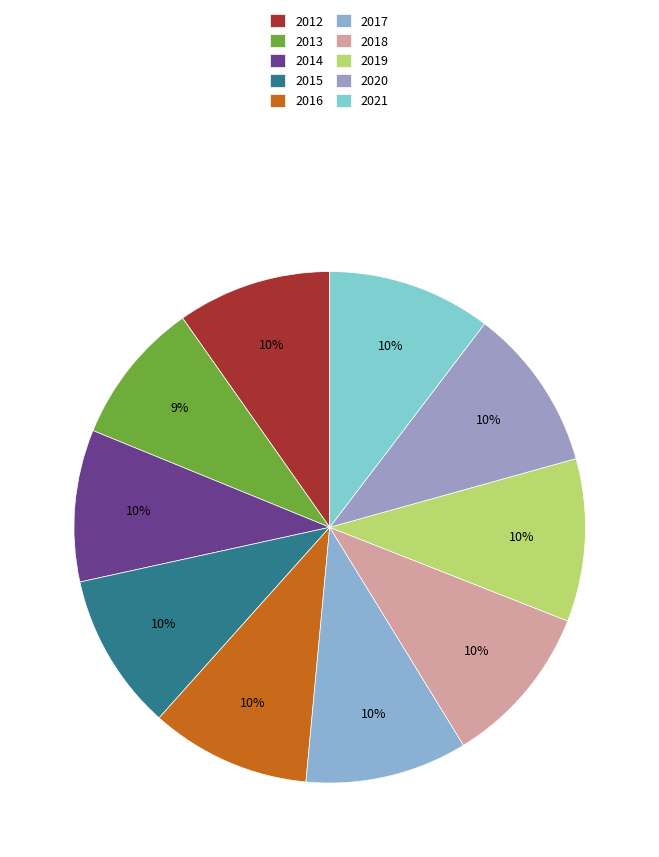

Count the number of slices in the pie.

10